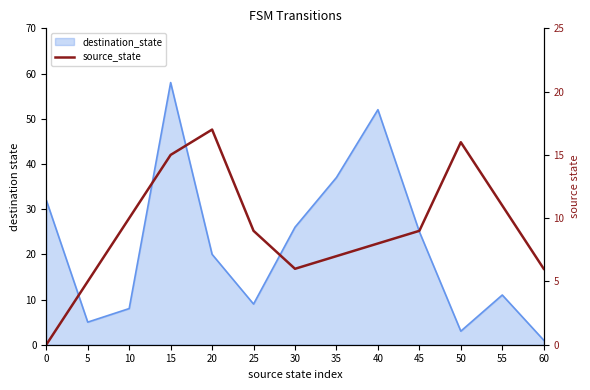

The value at 20 is 28. True or false?

False